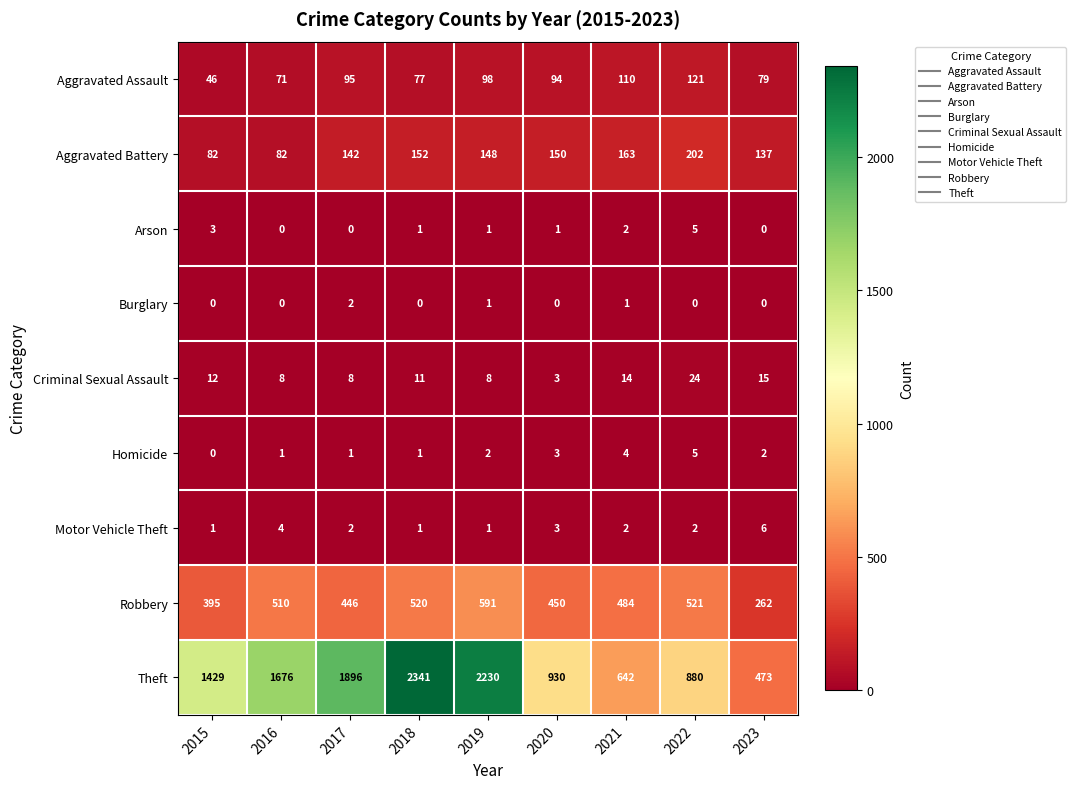

Which label corresponds to the largest value in the chart?

2018